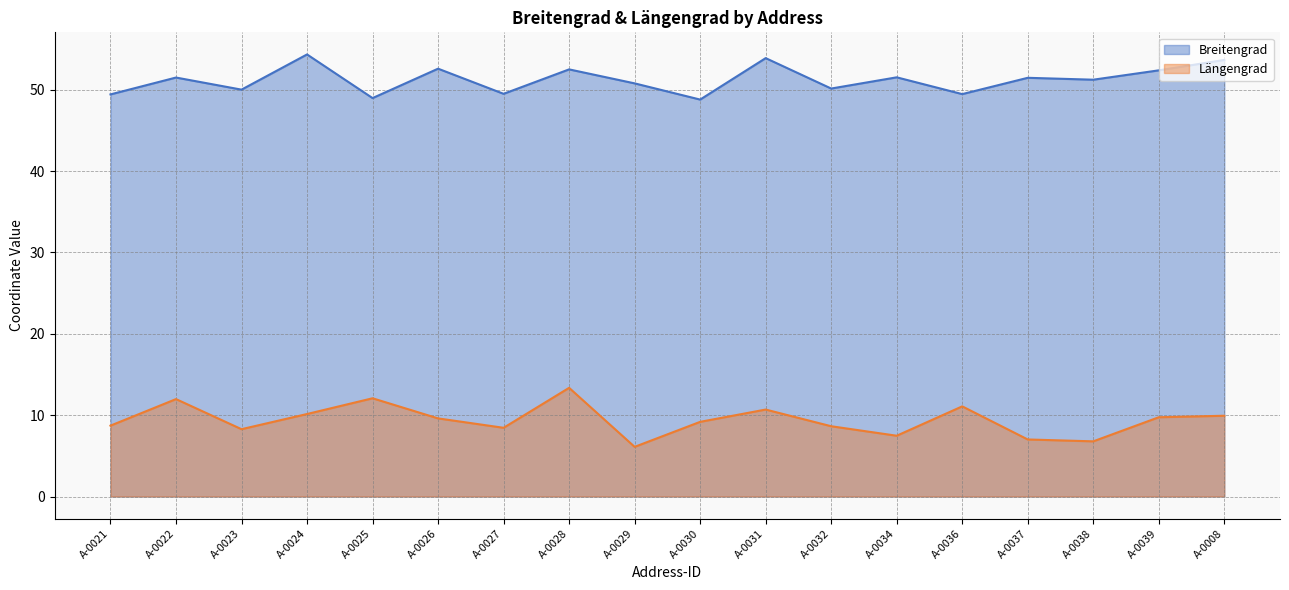

What position from the left is A-0022?

2